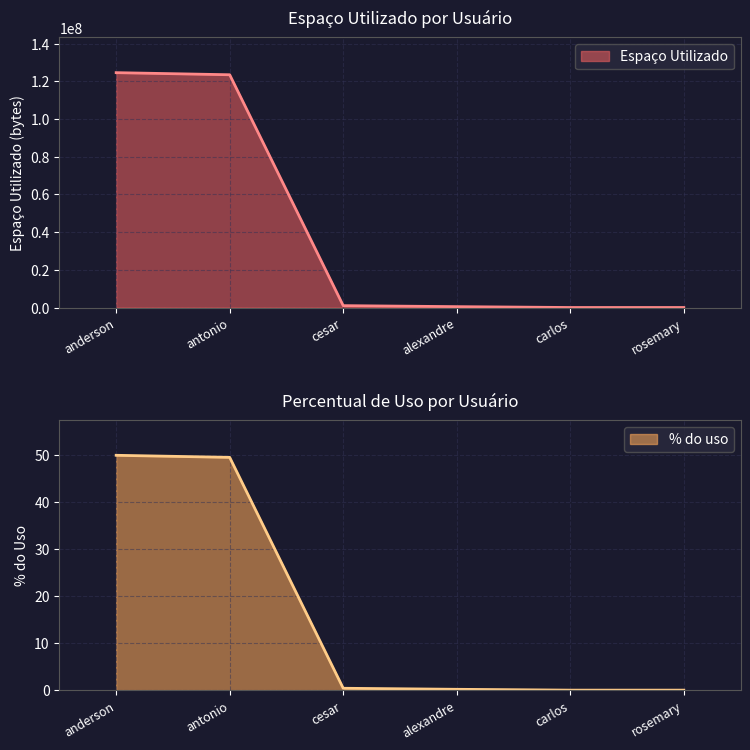

What is the sum of all Espaço Utilizado values?

249471585.7